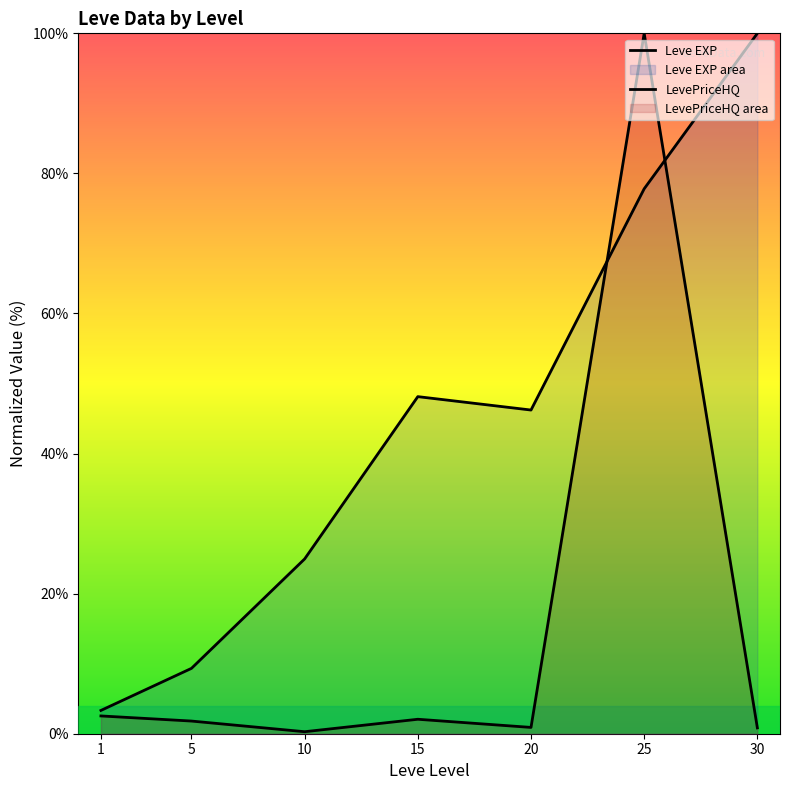

What value does the Leve EXP series have at 5?

9.3